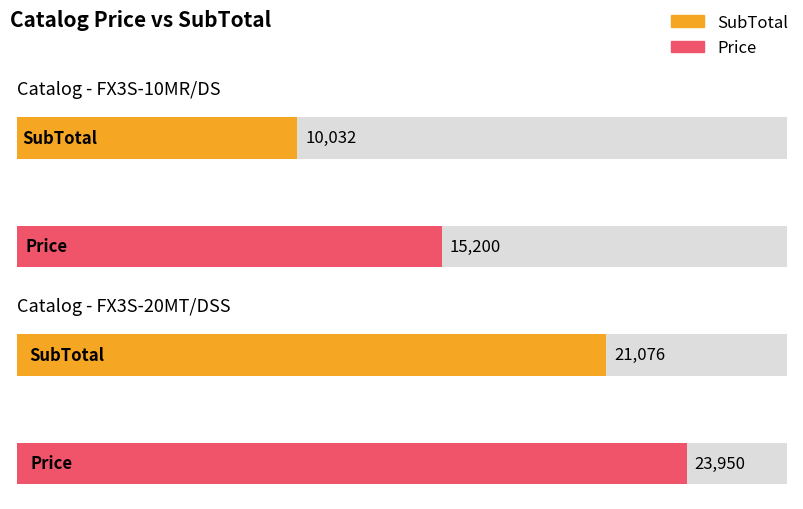

What is the label of the 2nd bar from the left?

FX3S-20MT/DSS